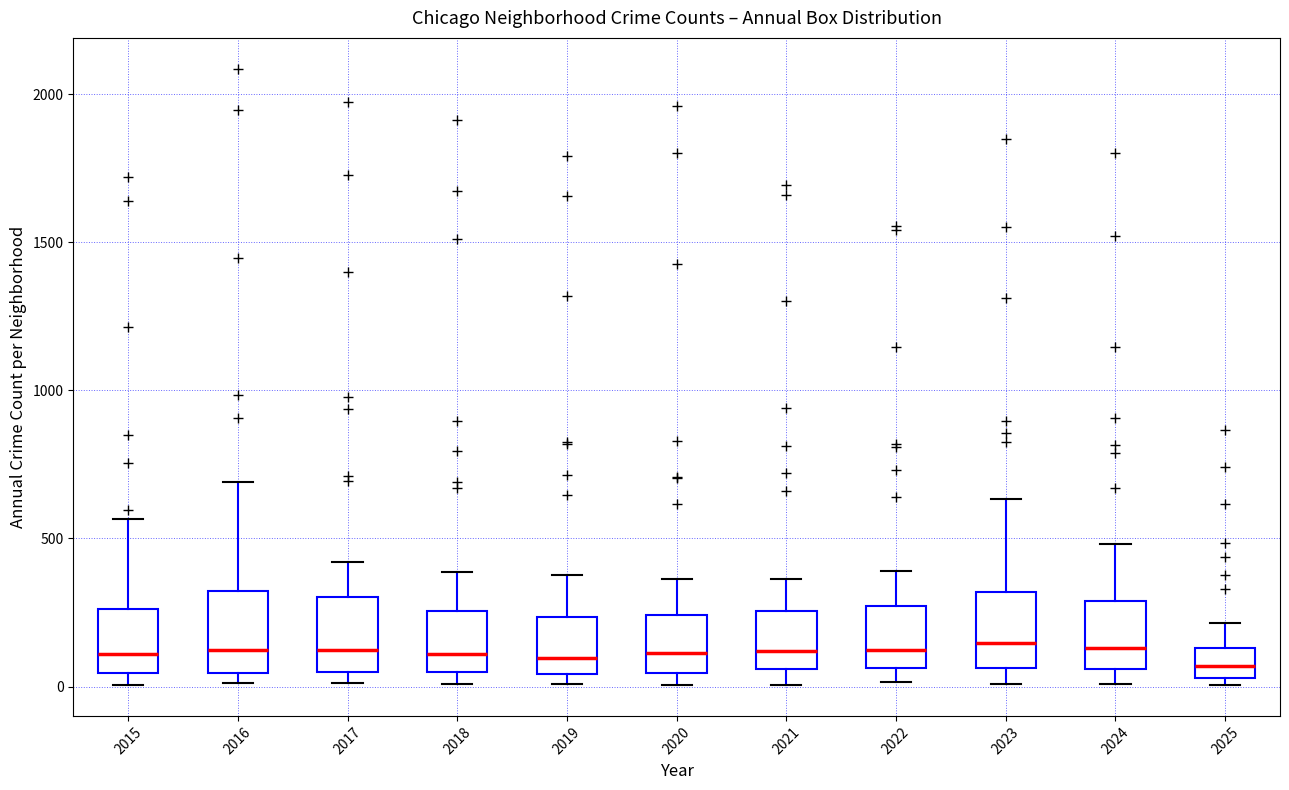

Reading left to right, read every box against the y-axis: the position of its median line, the range the box covers, and the ends of its whiskers. The values are not printed on the chart, so give them approximately, as read against the axis.

2015: median 100, box 50 to 250, whiskers 0 to 550
2016: median 150, box 50 to 300, whiskers 0 to 700
2017: median 100, box 50 to 300, whiskers 0 to 400
2018: median 100, box 50 to 250, whiskers 0 to 400
2019: median 100, box 50 to 250, whiskers 0 to 400
2020: median 100, box 50 to 250, whiskers 0 to 350
2021: median 100, box 50 to 250, whiskers 0 to 350
2022: median 150, box 50 to 250, whiskers 0 to 400
2023: median 150, box 50 to 300, whiskers 0 to 650
2024: median 150, box 50 to 300, whiskers 0 to 500
2025: median 50 (inside the box), box 50 to 150, whiskers 0 to 200